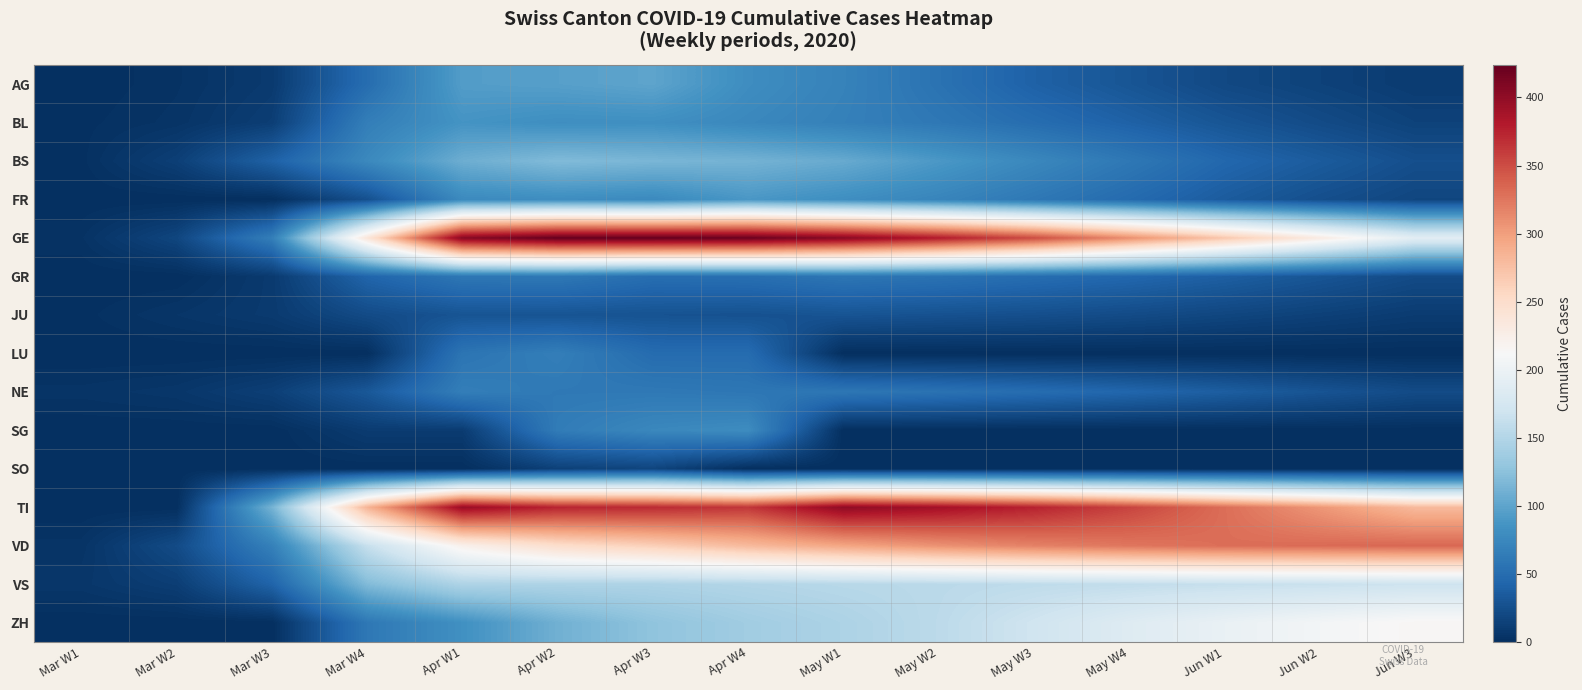

What is the spread (max minus min) of values at Apr W4?

421